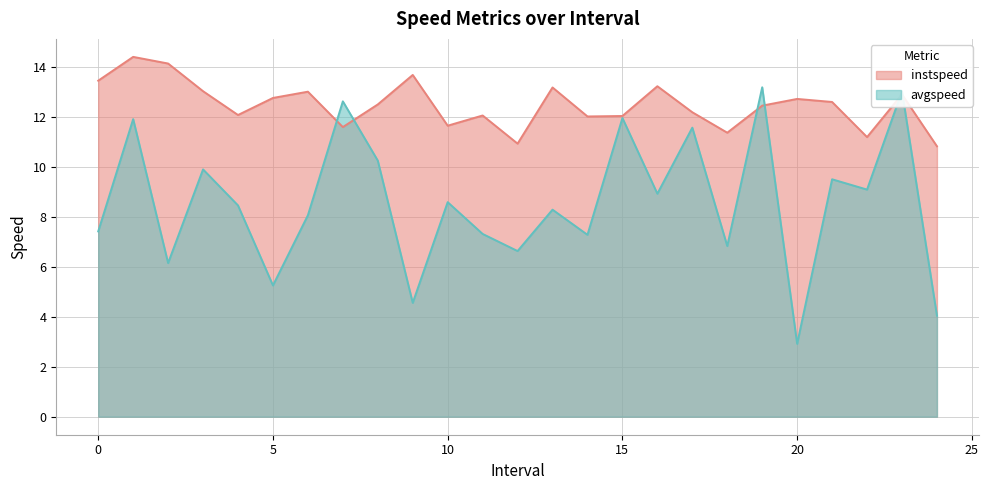

Reading left to right, extract all data points from this chart.

instspeed: 0.0=13.4	1.0=14.4	2.0=14.1	3.0=13.0	4.0=12.1	5.0=12.8	6.0=13.0	7.0=11.6	8.0=12.5	9.0=13.7	10.0=11.6	11.0=12.0	12.0=10.9	13.0=13.2	14.0=12.0	15.0=12.0	16.0=13.2	17.0=12.2	18.0=11.4	19.0=12.4	20.0=12.7	21.0=12.6	22.0=11.2	23.0=12.9	24.0=10.8
avgspeed: 0.0=7.4	1.0=11.9	2.0=6.1	3.0=9.9	4.0=8.5	5.0=5.3	6.0=8.1	7.0=12.6	8.0=10.2	9.0=4.6	10.0=8.6	11.0=7.3	12.0=6.6	13.0=8.3	14.0=7.3	15.0=11.9	16.0=8.9	17.0=11.6	18.0=6.8	19.0=13.2	20.0=2.9	21.0=9.5	22.0=9.1	23.0=13.0	24.0=4.0